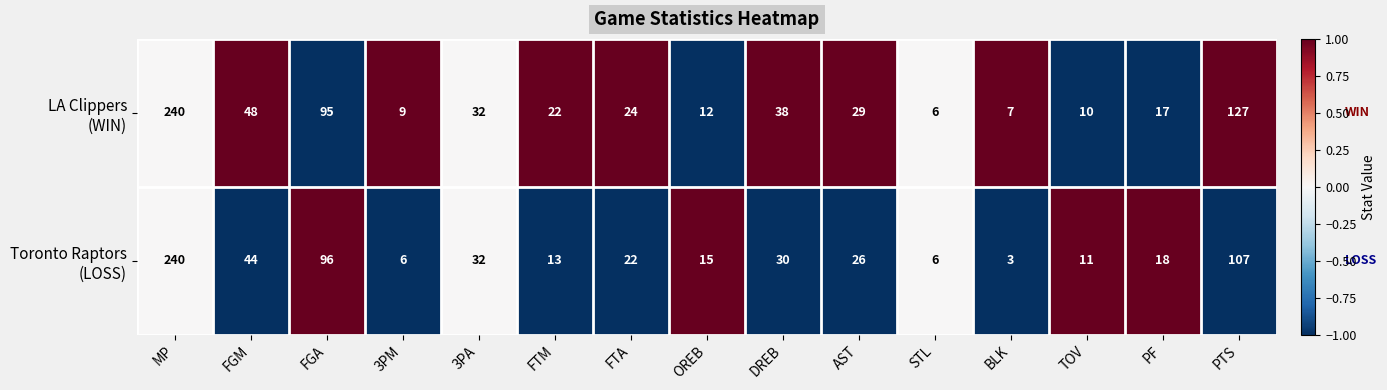

At which category is the sum across all series the highest?

MP